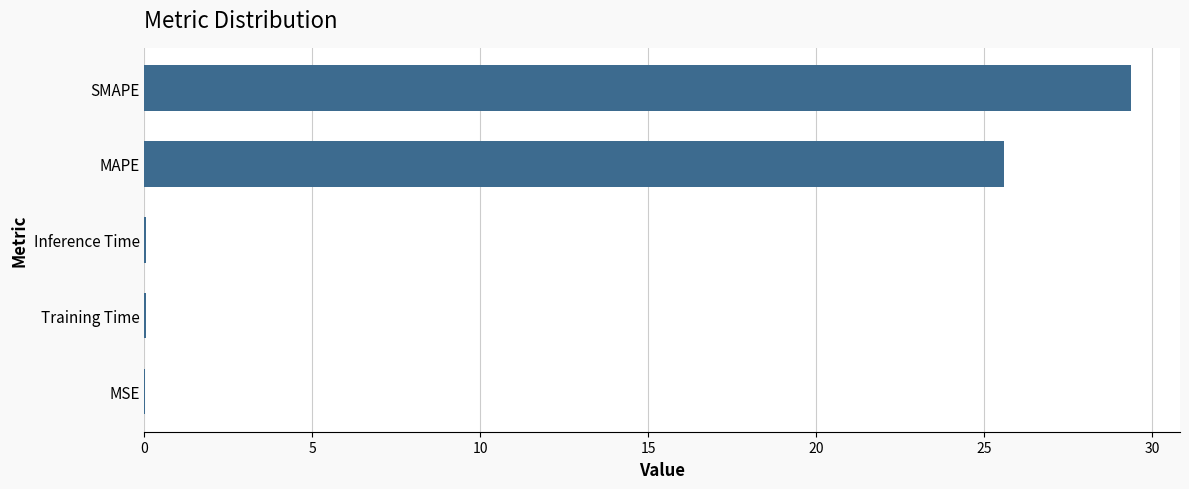

Does the chart contain stacked bars?

No